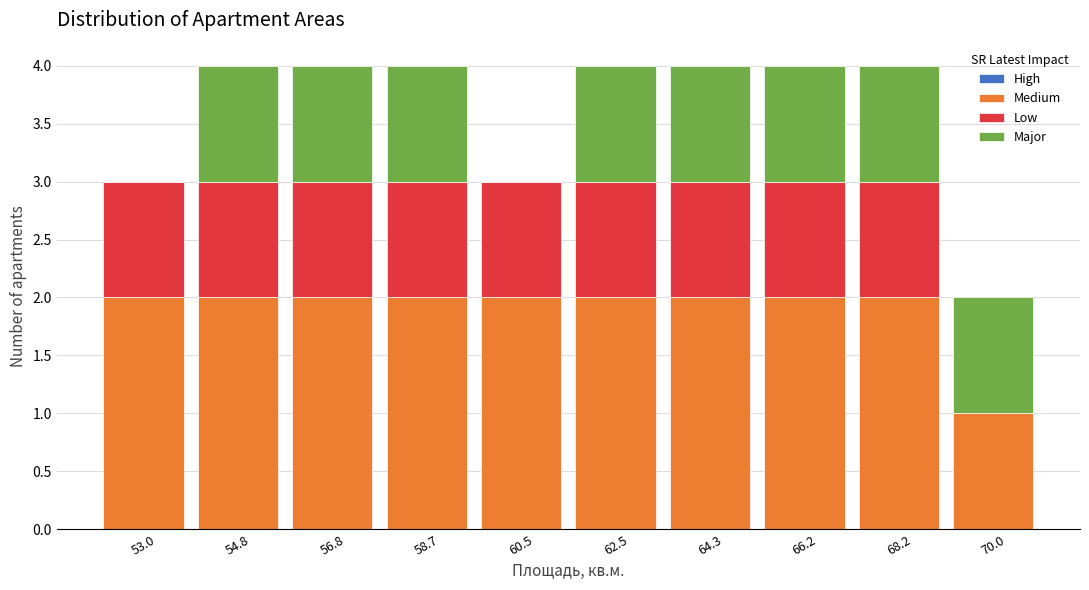

Reading left to right, list every stacked bar in this chart as the range it spans on the x-axis followed by its total height. Neither the bar edges nor the heights are printed on the chart, so give them approximately, as read against the axes.

52.0 to 53.9: 3
53.9 to 55.8: 4
55.8 to 57.7: 4
57.7 to 59.6: 4
59.6 to 61.5: 3
61.5 to 63.4: 4
63.4 to 65.3: 4
65.3 to 67.2: 4
67.2 to 69.1: 4
69.1 to 71.0: 2